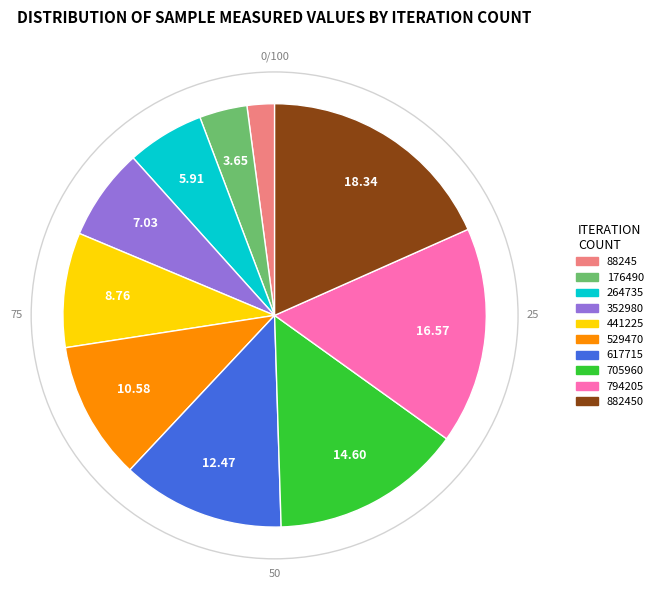

Does any single category account for the majority?

No